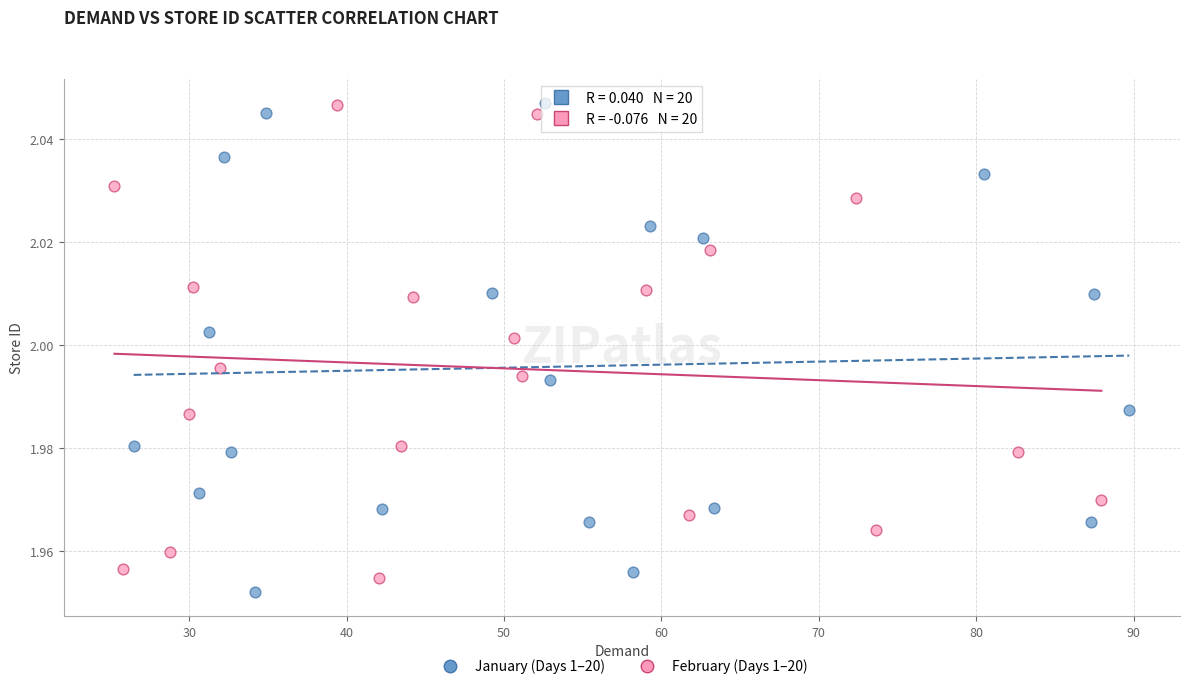

What are all the series names shown in the legend?

January (Days 1–20), February (Days 1–20)